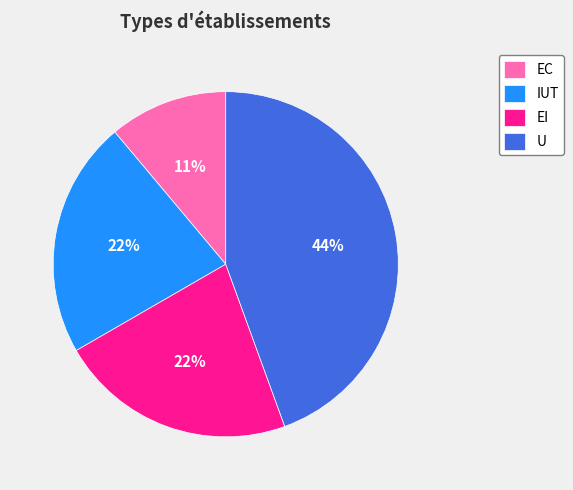

Does EC represent more than half of the total?

No